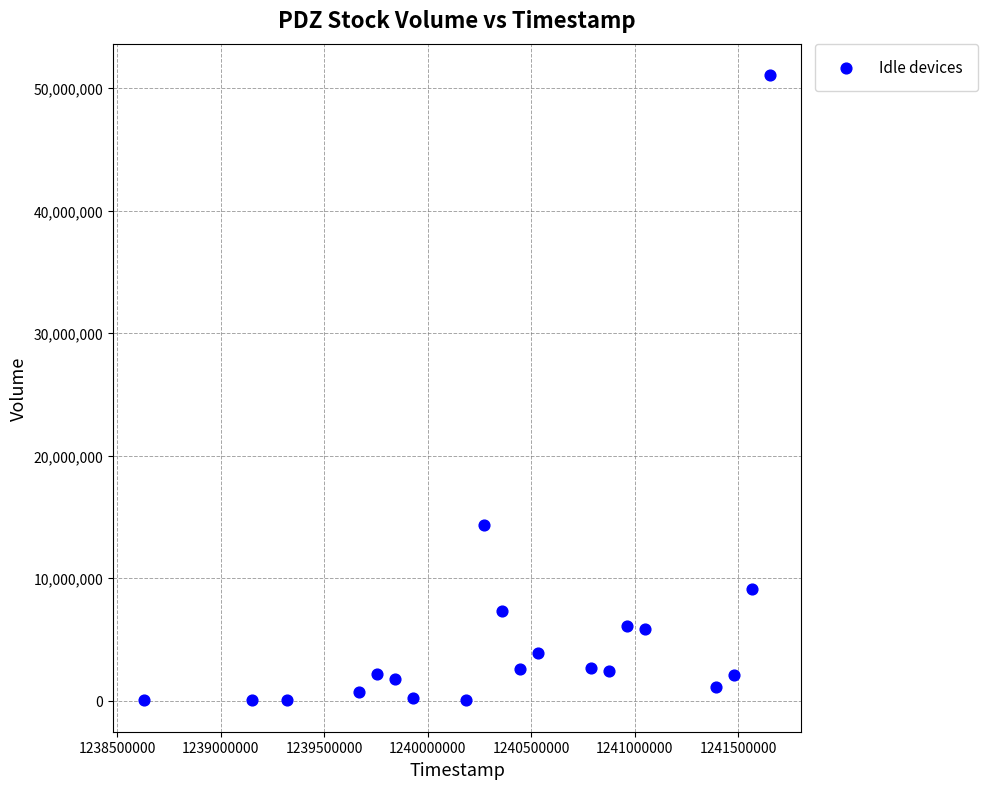

What Y value in the scatter plot is closest to 25546650?

14304479